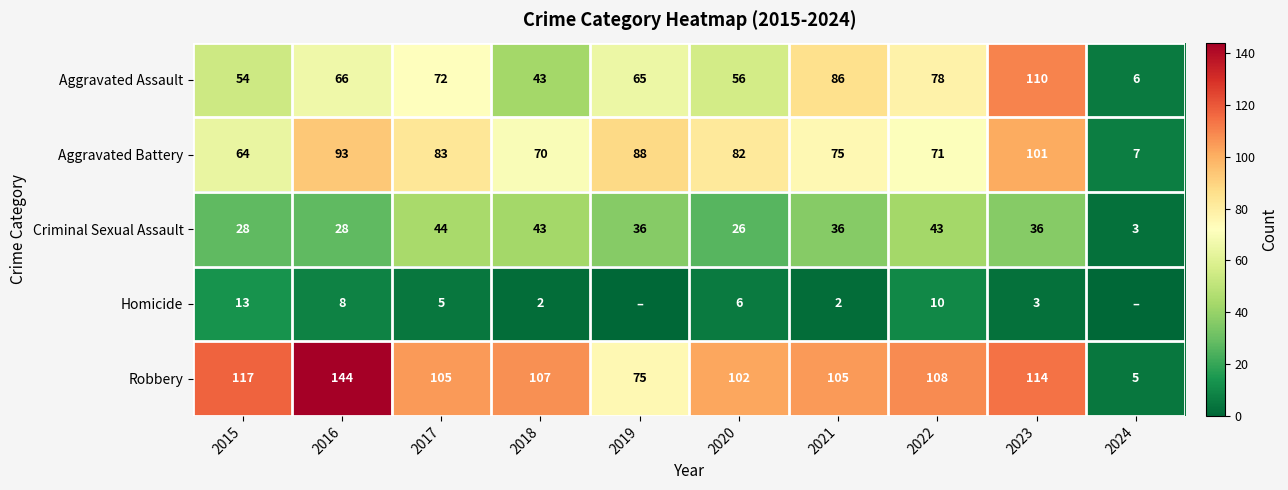

At which label does Robbery first exceed 107?

2015